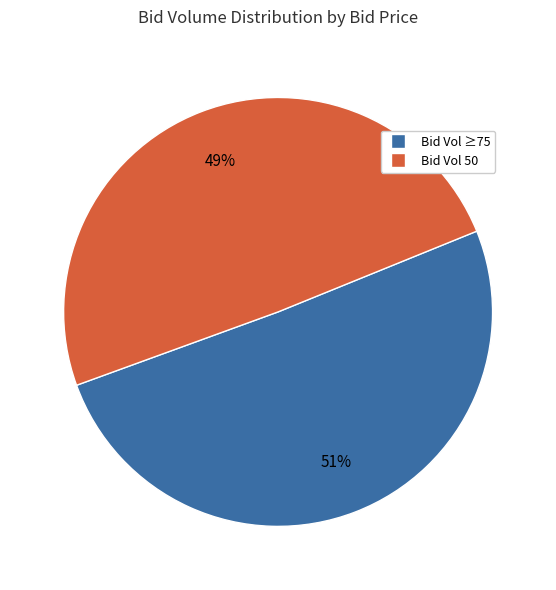

How many segments does this pie chart have?

2